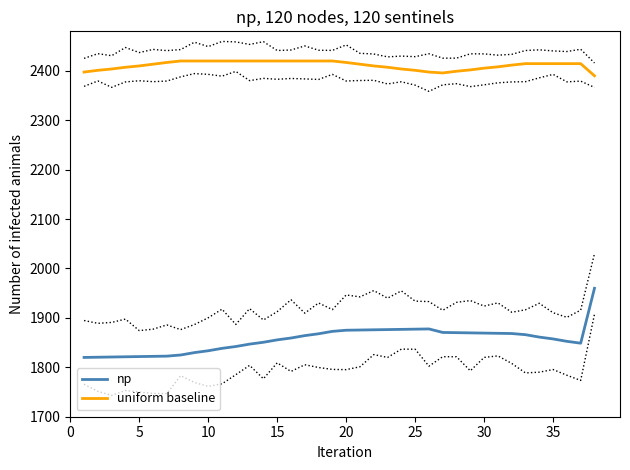

True or false: np has more than 1 points higher than both neighbors.

False